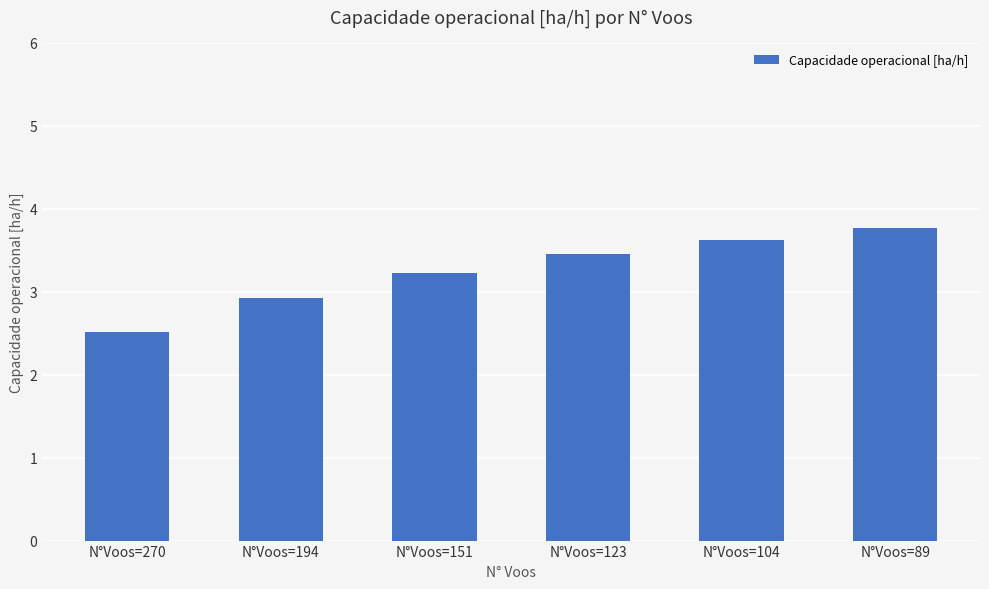

Reading left to right, transcribe all the data shown in this chart.

2.5	2.9	3.2	3.5	3.6	3.8